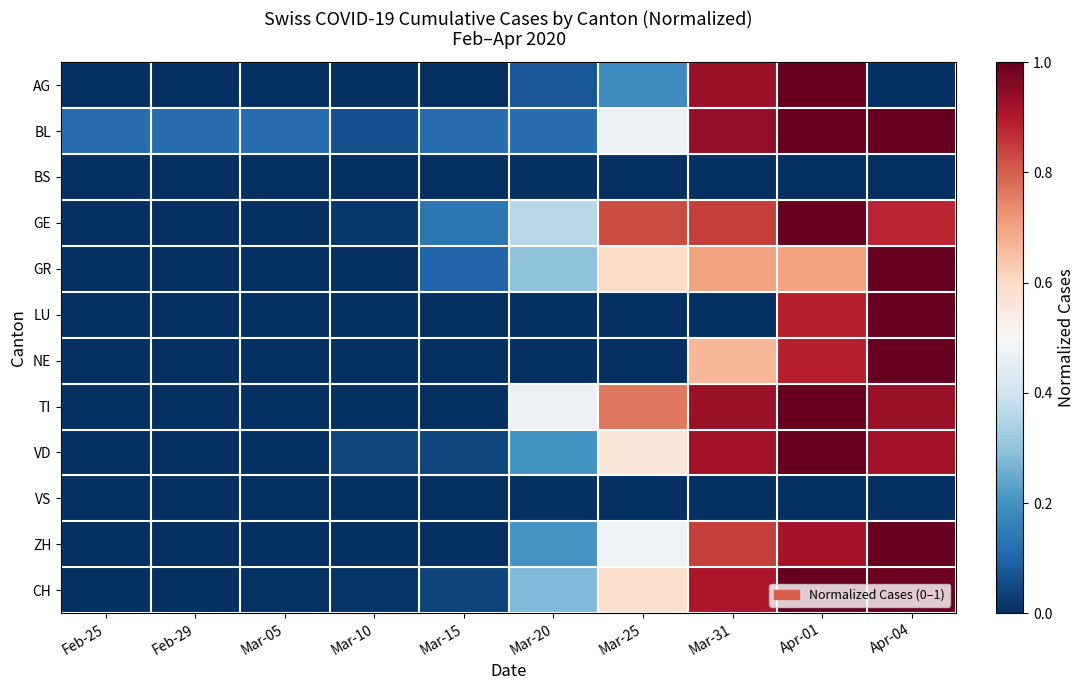

Reading left to right, transcribe all the data shown in this chart.

AG: Feb-25=0.0	Feb-29=0.0	Mar-05=0.0	Mar-10=0.0	Mar-15=0.0	Mar-20=0.1	Mar-25=0.2	Mar-31=0.9	Apr-01=1.0	Apr-04=0.0
BL: Feb-25=0.1	Feb-29=0.1	Mar-05=0.1	Mar-10=0.1	Mar-15=0.1	Mar-20=0.1	Mar-25=0.5	Mar-31=0.9	Apr-01=1.0	Apr-04=1.0
BS: Feb-25=0.0	Feb-29=0.0	Mar-05=0.0	Mar-10=0.0	Mar-15=0.0	Mar-20=0.0	Mar-25=0.0	Mar-31=0.0	Apr-01=0.0	Apr-04=0.0
GE: Feb-25=0.0	Feb-29=0.0	Mar-05=0.0	Mar-10=0.0	Mar-15=0.1	Mar-20=0.4	Mar-25=0.8	Mar-31=0.8	Apr-01=1.0	Apr-04=0.9
GR: Feb-25=0.0	Feb-29=0.0	Mar-05=0.0	Mar-10=0.0	Mar-15=0.1	Mar-20=0.3	Mar-25=0.6	Mar-31=0.7	Apr-01=0.7	Apr-04=1.0
LU: Feb-25=0.0	Feb-29=0.0	Mar-05=0.0	Mar-10=0.0	Mar-15=0.0	Mar-20=0.0	Mar-25=0.0	Mar-31=0.0	Apr-01=0.9	Apr-04=1.0
NE: Feb-25=0.0	Feb-29=0.0	Mar-05=0.0	Mar-10=0.0	Mar-15=0.0	Mar-20=0.0	Mar-25=0.0	Mar-31=0.7	Apr-01=0.9	Apr-04=1.0
TI: Feb-25=0.0	Feb-29=0.0	Mar-05=0.0	Mar-10=0.0	Mar-15=0.0	Mar-20=0.5	Mar-25=0.8	Mar-31=0.9	Apr-01=1.0	Apr-04=0.9
VD: Feb-25=0.0	Feb-29=0.0	Mar-05=0.0	Mar-10=0.0	Mar-15=0.0	Mar-20=0.2	Mar-25=0.6	Mar-31=0.9	Apr-01=1.0	Apr-04=0.9
VS: Feb-25=0.0	Feb-29=0.0	Mar-05=0.0	Mar-10=0.0	Mar-15=0.0	Mar-20=0.0	Mar-25=0.0	Mar-31=0.0	Apr-01=0.0	Apr-04=0.0
ZH: Feb-25=0.0	Feb-29=0.0	Mar-05=0.0	Mar-10=0.0	Mar-15=0.0	Mar-20=0.2	Mar-25=0.5	Mar-31=0.8	Apr-01=0.9	Apr-04=1.0
CH: Feb-25=0.0	Feb-29=0.0	Mar-05=0.0	Mar-10=0.0	Mar-15=0.0	Mar-20=0.3	Mar-25=0.6	Mar-31=0.9	Apr-01=1.0	Apr-04=1.0